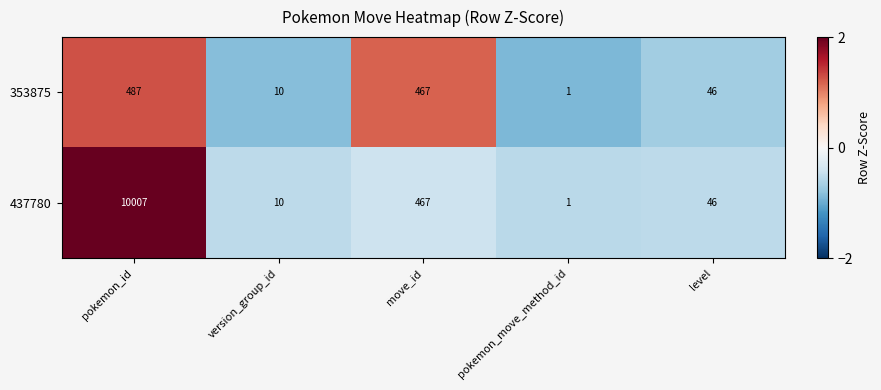

Which series changed the most between pokemon_id and pokemon_move_method_id?

437780